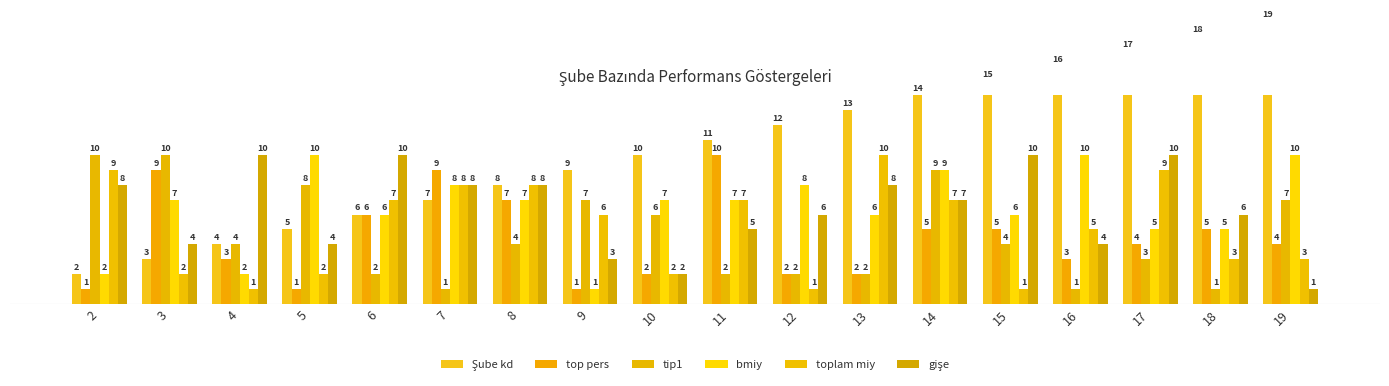

Which label corresponds to the largest value in the chart?

19